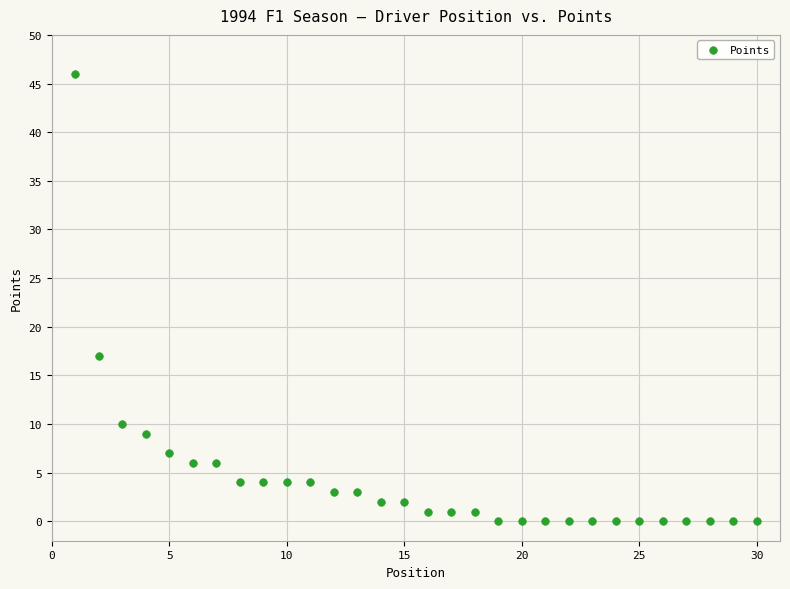

What Y value in the scatter plot is closest to 23?

17